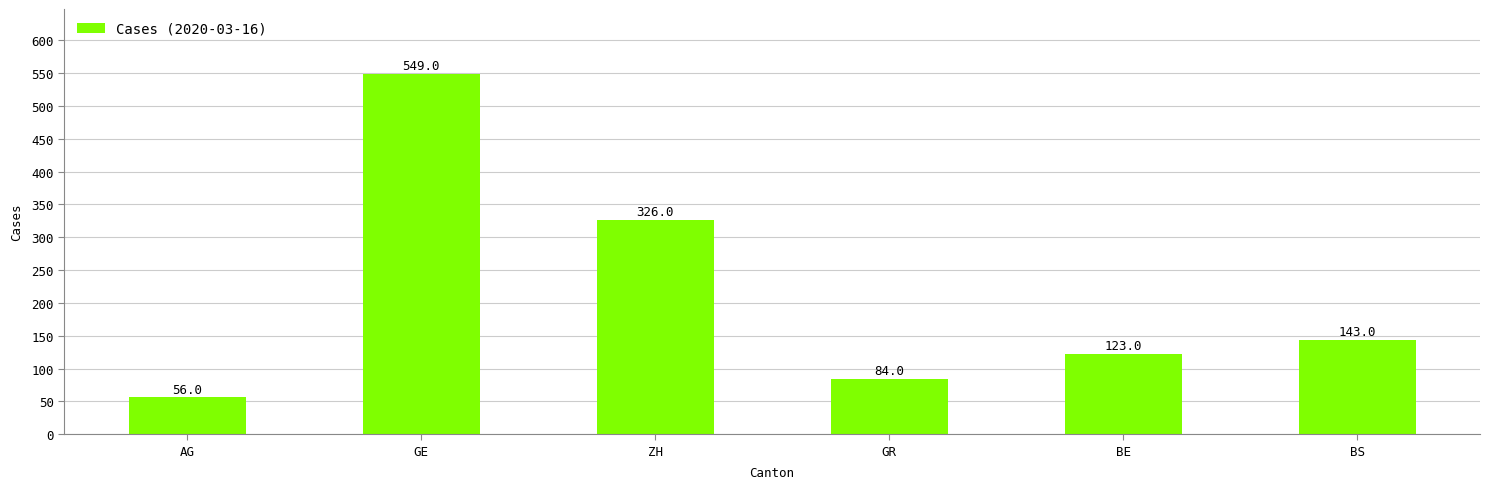

At which label is the value closest to 302?

ZH